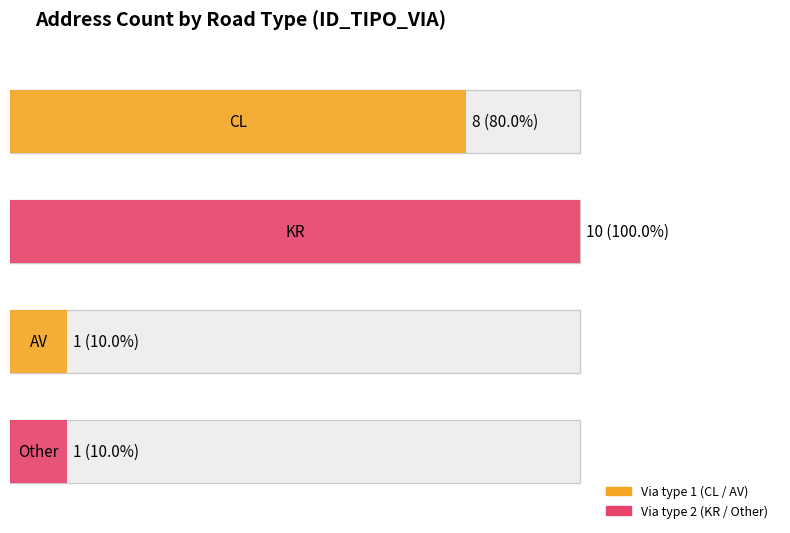

Reading left to right, transcribe all the data shown in this chart.

8	10	1	1